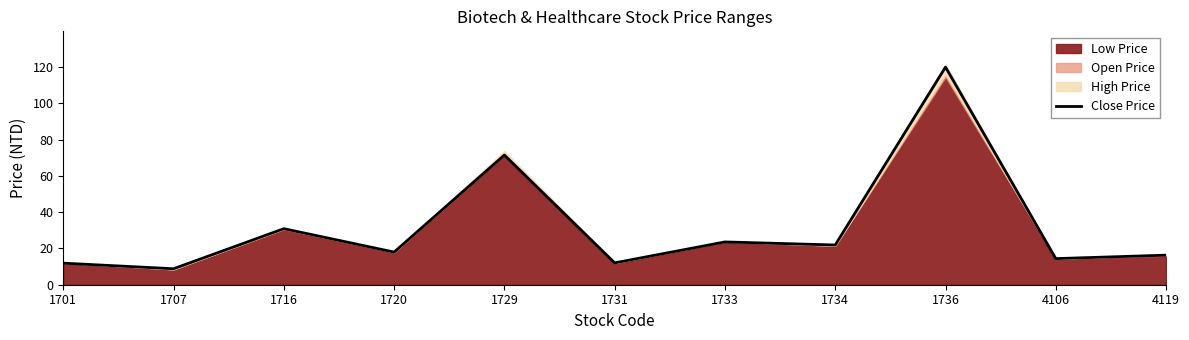

How many interior local peaks (higher than both neighbors) does the data have?

4